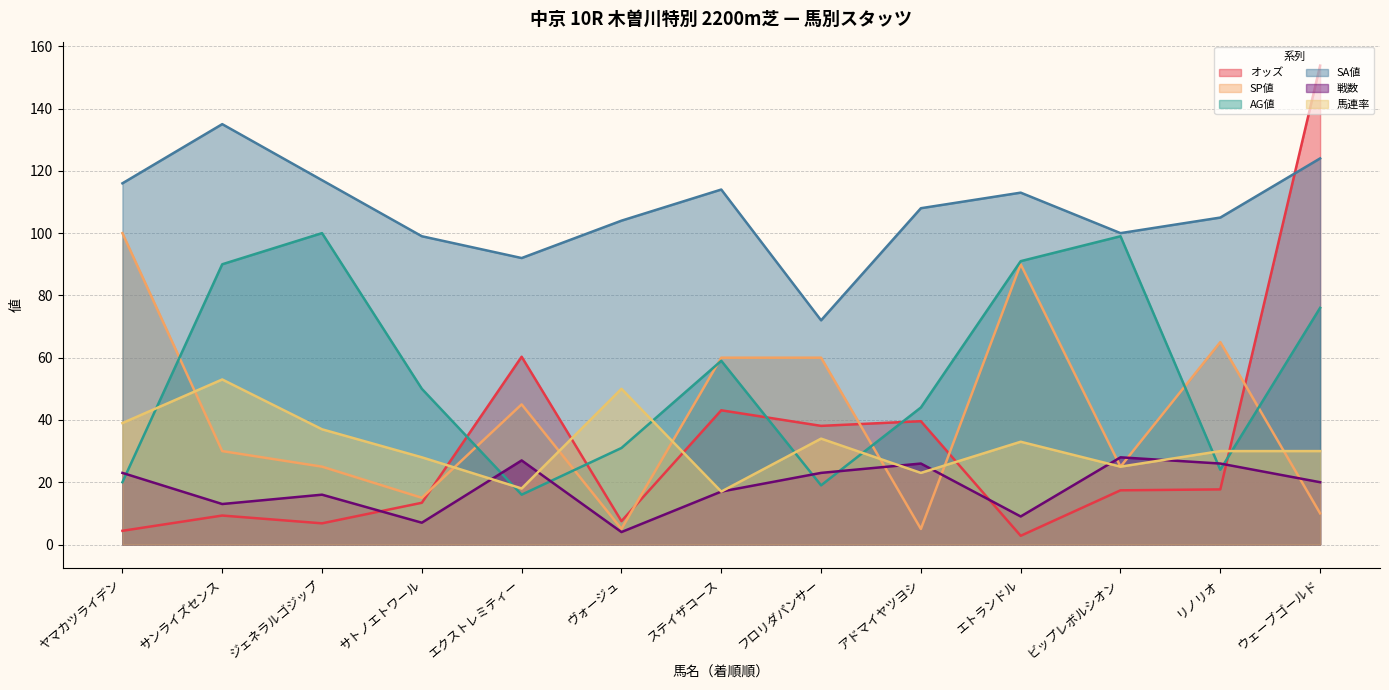

Reading left to right, transcribe all the data shown in this chart.

オッズ: ヤマカツライデン=4.4	サンライズセンス=9.3	ジェネラルゴジップ=6.8	サトノエトワール=13.4	エクストレミティー=60.3	ヴォージュ=7.5	ステイザコース=43.1	フロリダパンサー=38.1	アドマイヤツヨシ=39.6	エトランドル=2.8	ビップレボルシオン=17.4	リノリオ=17.7	ウェーブゴールド=153.8
SP値: ヤマカツライデン=100.0	サンライズセンス=30.0	ジェネラルゴジップ=25.0	サトノエトワール=15.0	エクストレミティー=45.0	ヴォージュ=5.0	ステイザコース=60.0	フロリダパンサー=60.0	アドマイヤツヨシ=5.0	エトランドル=90.0	ビップレボルシオン=25.0	リノリオ=65.0	ウェーブゴールド=10.0
AG値: ヤマカツライデン=20.0	サンライズセンス=90.0	ジェネラルゴジップ=100.0	サトノエトワール=50.0	エクストレミティー=16.0	ヴォージュ=31.0	ステイザコース=59.0	フロリダパンサー=19.0	アドマイヤツヨシ=44.0	エトランドル=91.0	ビップレボルシオン=99.0	リノリオ=24.0	ウェーブゴールド=76.0
SA値: ヤマカツライデン=116.0	サンライズセンス=135.0	ジェネラルゴジップ=117.0	サトノエトワール=99.0	エクストレミティー=92.0	ヴォージュ=104.0	ステイザコース=114.0	フロリダパンサー=72.0	アドマイヤツヨシ=108.0	エトランドル=113.0	ビップレボルシオン=100.0	リノリオ=105.0	ウェーブゴールド=124.0
戦数: ヤマカツライデン=23.0	サンライズセンス=13.0	ジェネラルゴジップ=16.0	サトノエトワール=7.0	エクストレミティー=27.0	ヴォージュ=4.0	ステイザコース=17.0	フロリダパンサー=23.0	アドマイヤツヨシ=26.0	エトランドル=9.0	ビップレボルシオン=28.0	リノリオ=26.0	ウェーブゴールド=20.0
馬連率: ヤマカツライデン=39.0	サンライズセンス=53.0	ジェネラルゴジップ=37.0	サトノエトワール=28.0	エクストレミティー=18.0	ヴォージュ=50.0	ステイザコース=17.0	フロリダパンサー=34.0	アドマイヤツヨシ=23.0	エトランドル=33.0	ビップレボルシオン=25.0	リノリオ=30.0	ウェーブゴールド=30.0